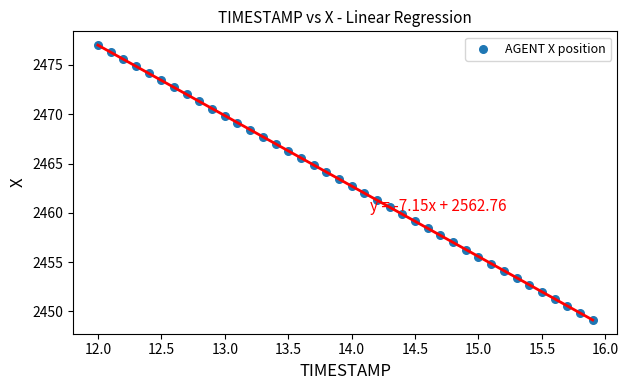

What is the range of Y values (max minus min)?

27.9